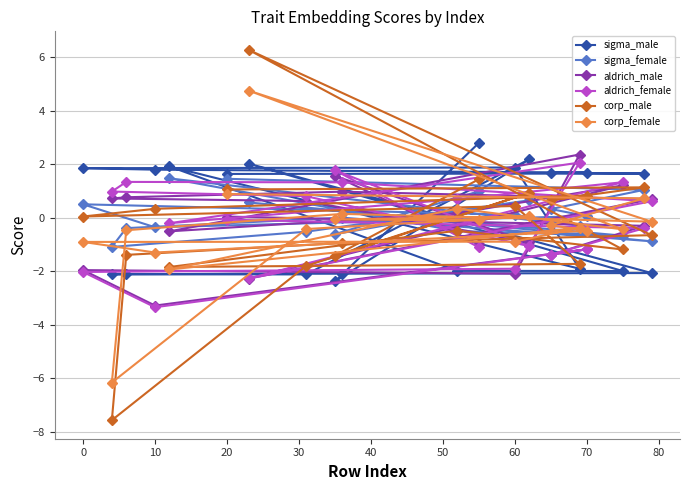

What are all the series names shown in the legend?

sigma_male, sigma_female, aldrich_male, aldrich_female, corp_male, corp_female